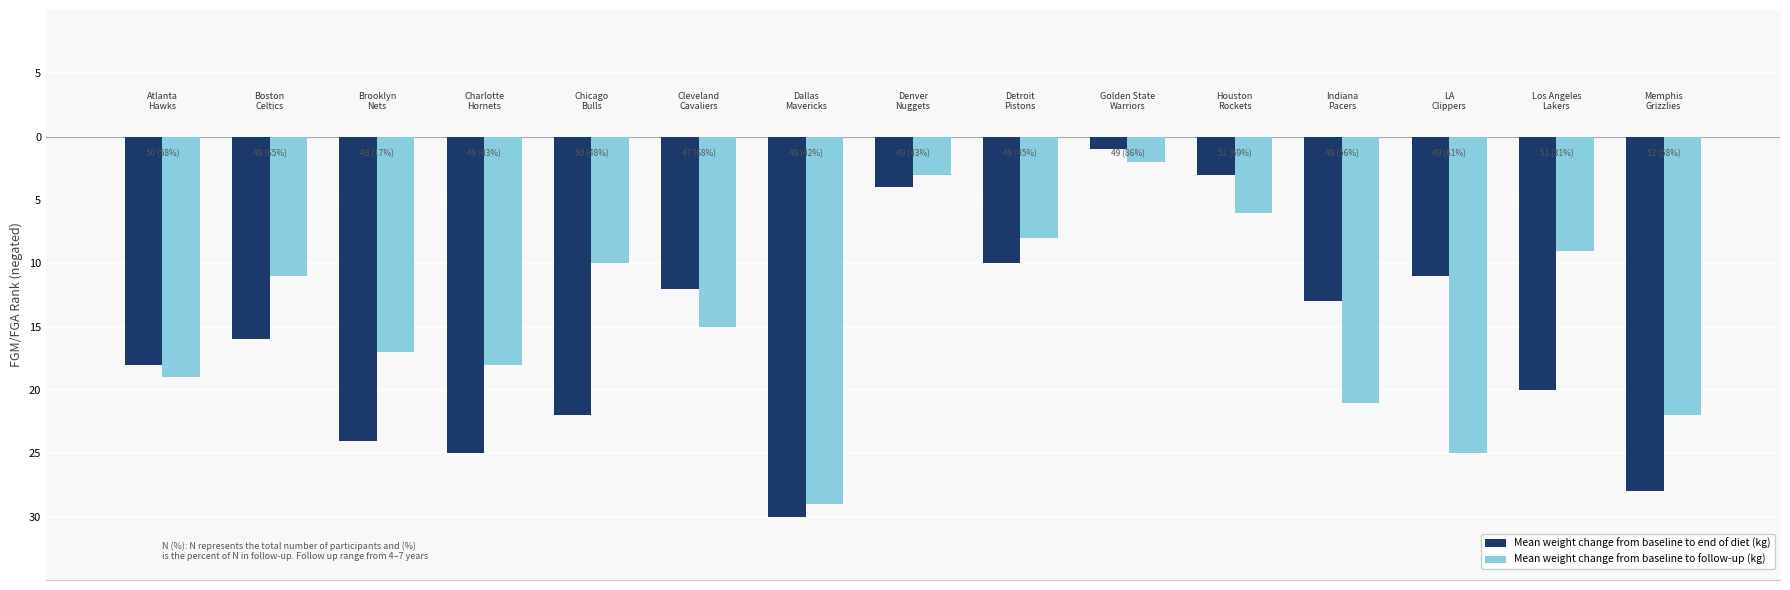

What are all the series names shown in the legend?

Mean weight change from baseline to end of diet (kg), Mean weight change from baseline to follow-up (kg)